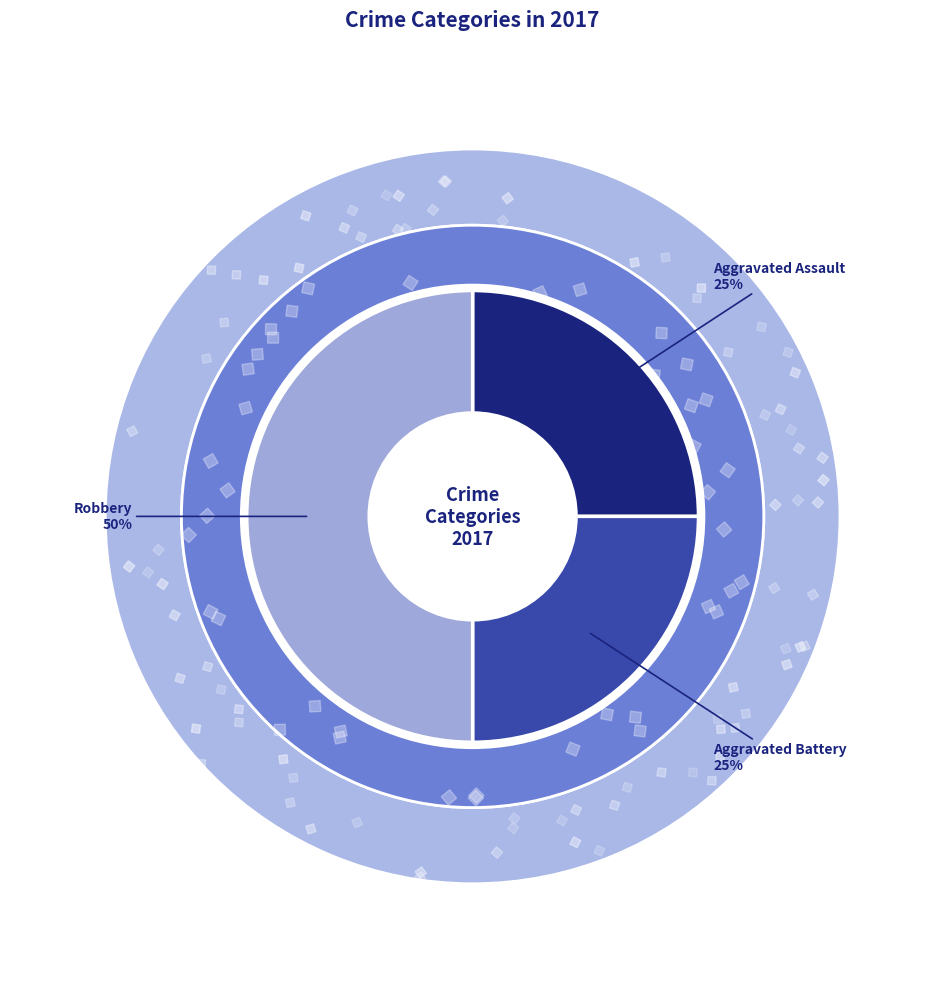

The Criminal Sexual Assault slice represents 1% of the pie. True or false?

False